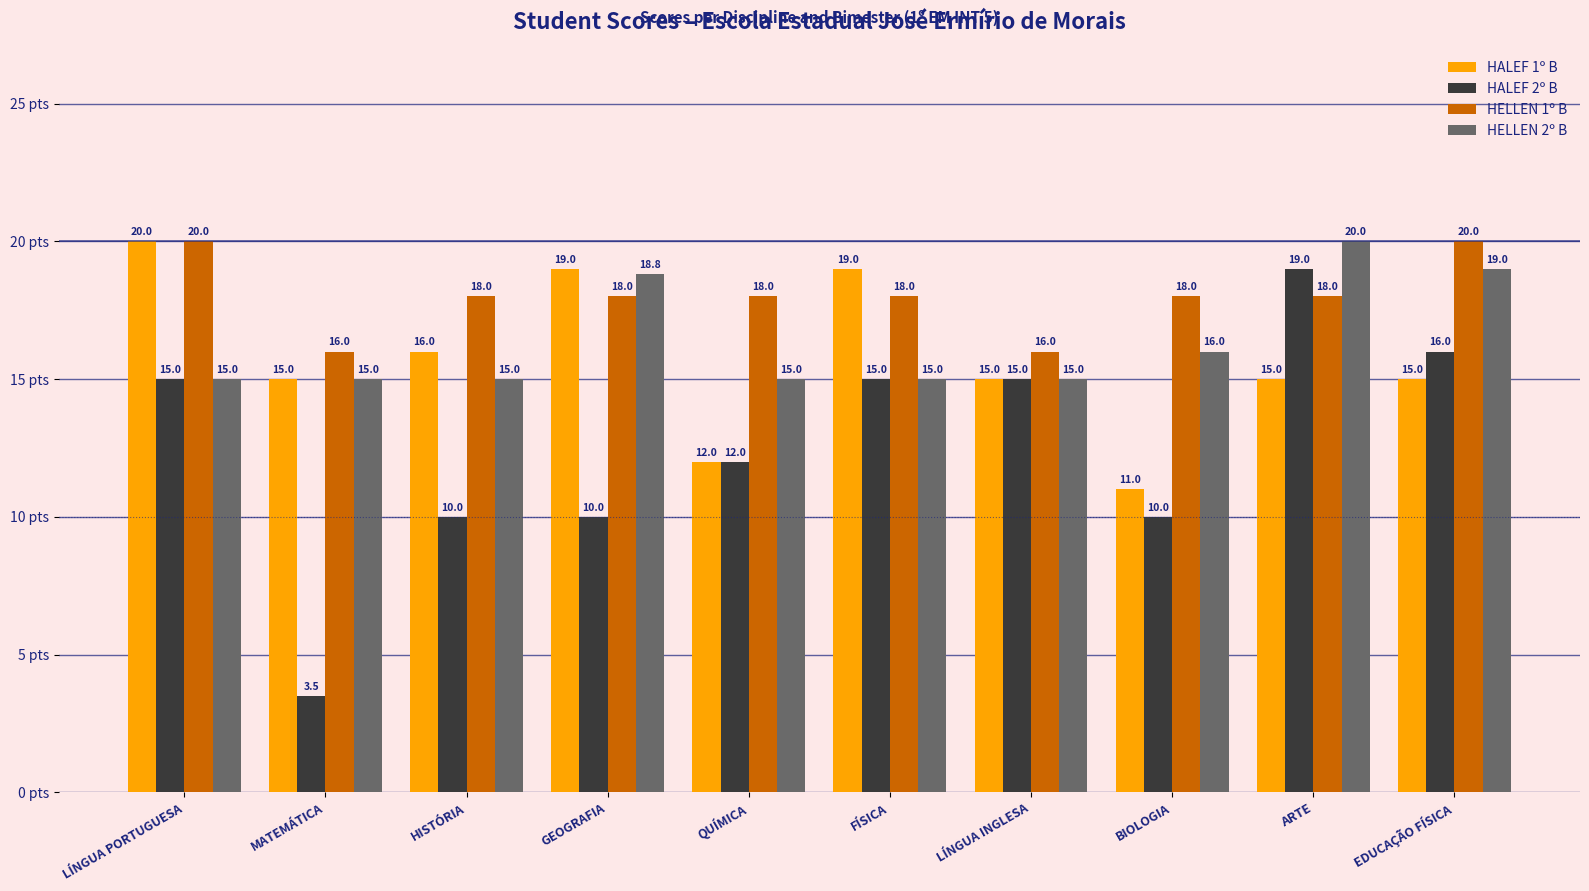

What is the maximum value shown in the chart?

20.0